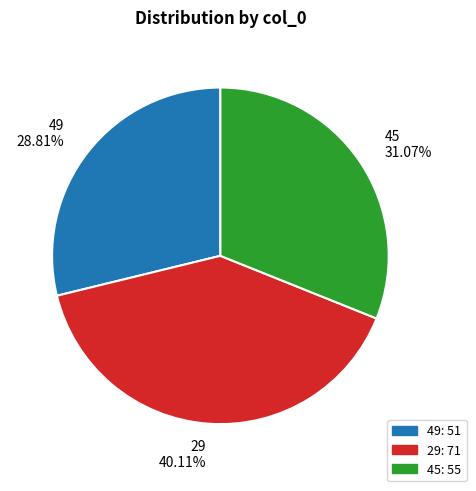

Approximately how many times larger is the value at 29 compared to 49?

1.4